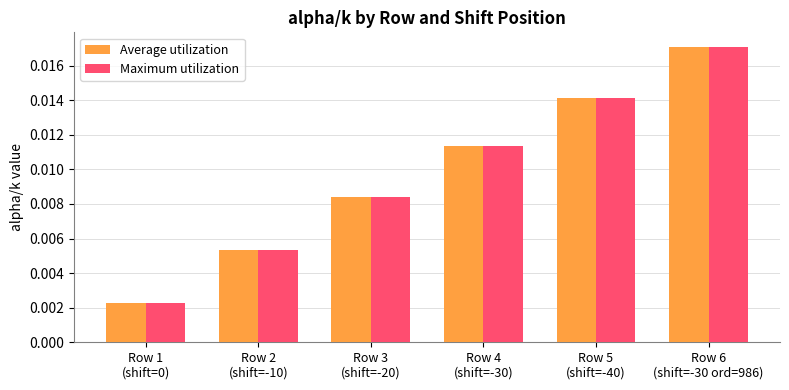

At how many categories does at least one series exceed 0?

6